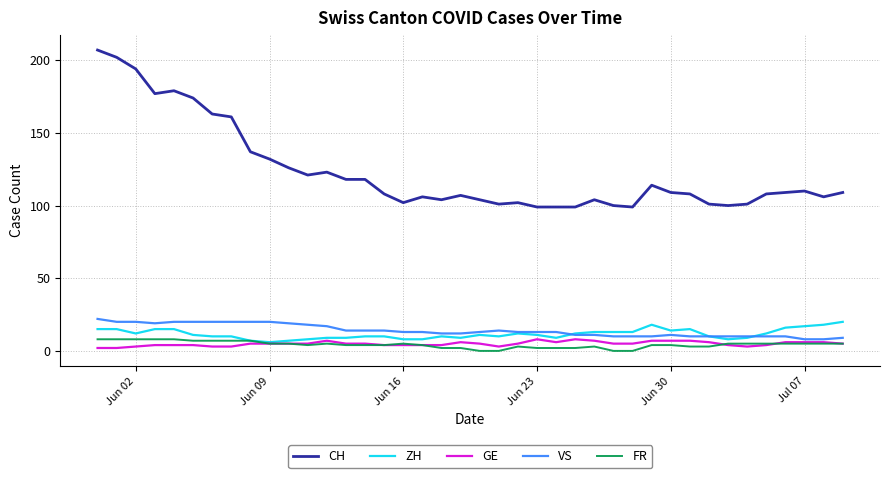

What is the highest value of the GE series?

8